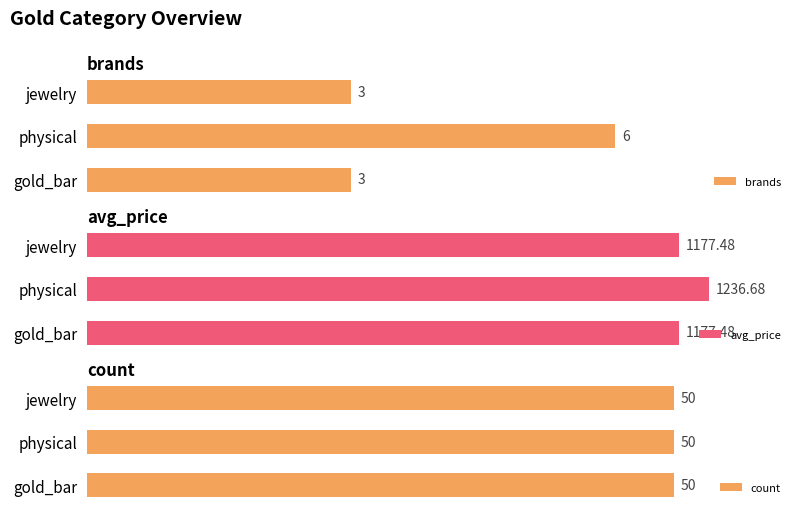

List the labels in order of avg_price value, smallest first.

jewelry, gold_bar, physical